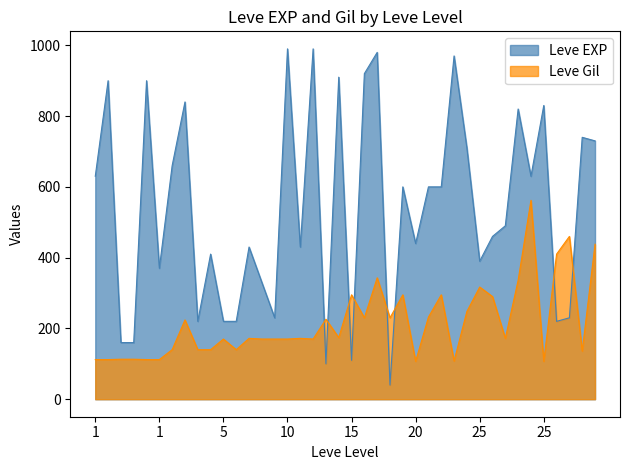

Which series ends up on top after the final intersection of Leve EXP and Leve Gil?

Leve EXP